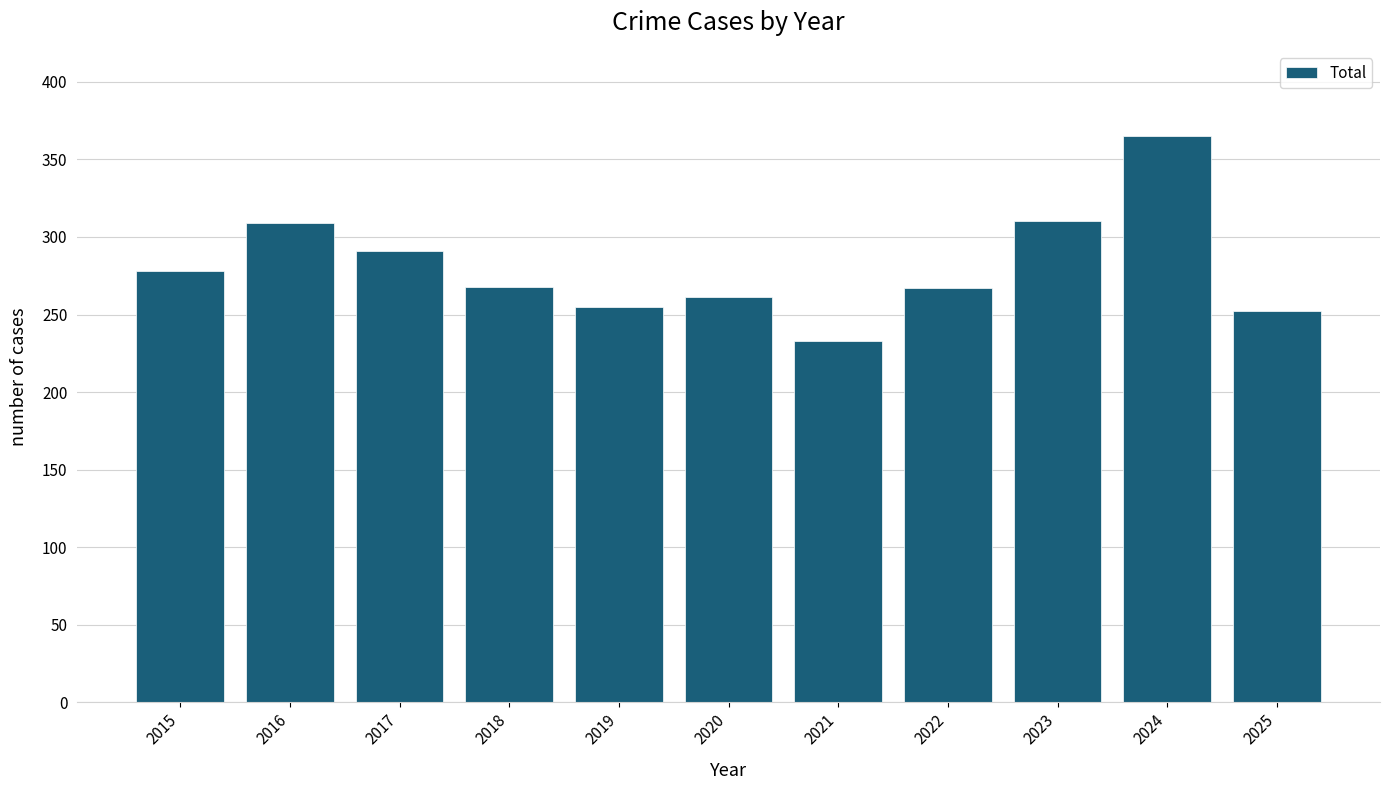

The value at 2025 is 252. True or false?

True